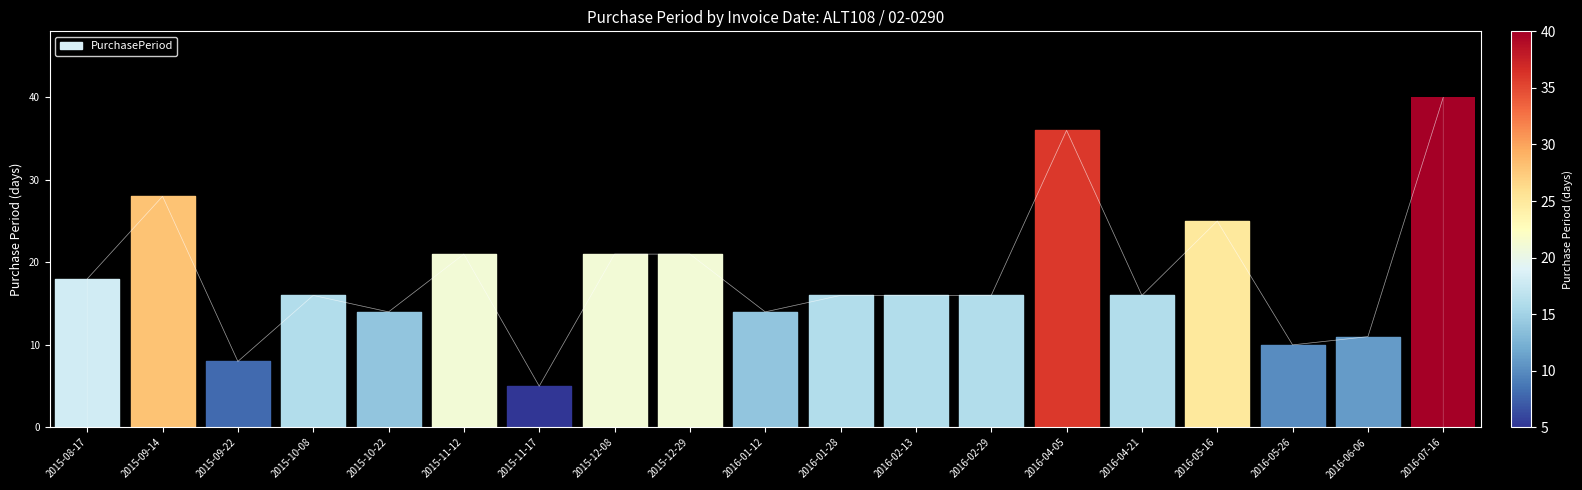

Read the value at 2015-11-17.

5